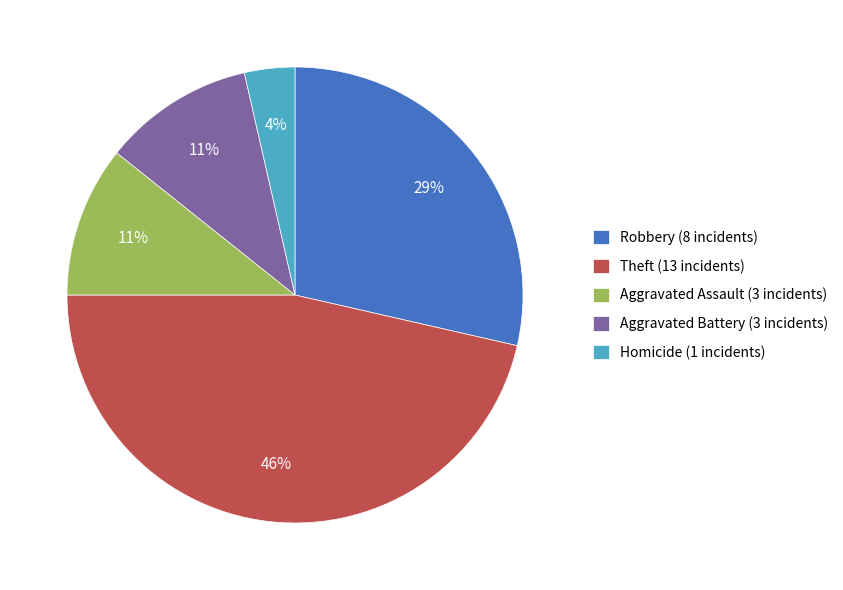

Does Aggravated Battery represent more than half of the total?

No